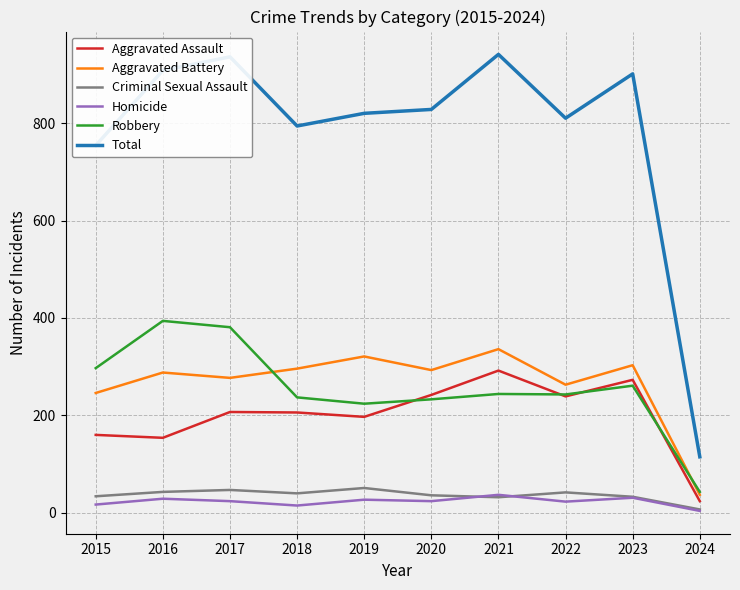

List the series in order of their peak value, lowest first.

Homicide, Criminal Sexual Assault, Aggravated Assault, Aggravated Battery, Robbery, Total